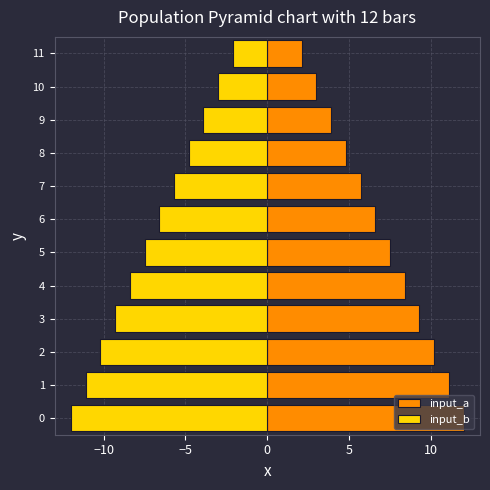

Does the chart contain any negative values?

Yes